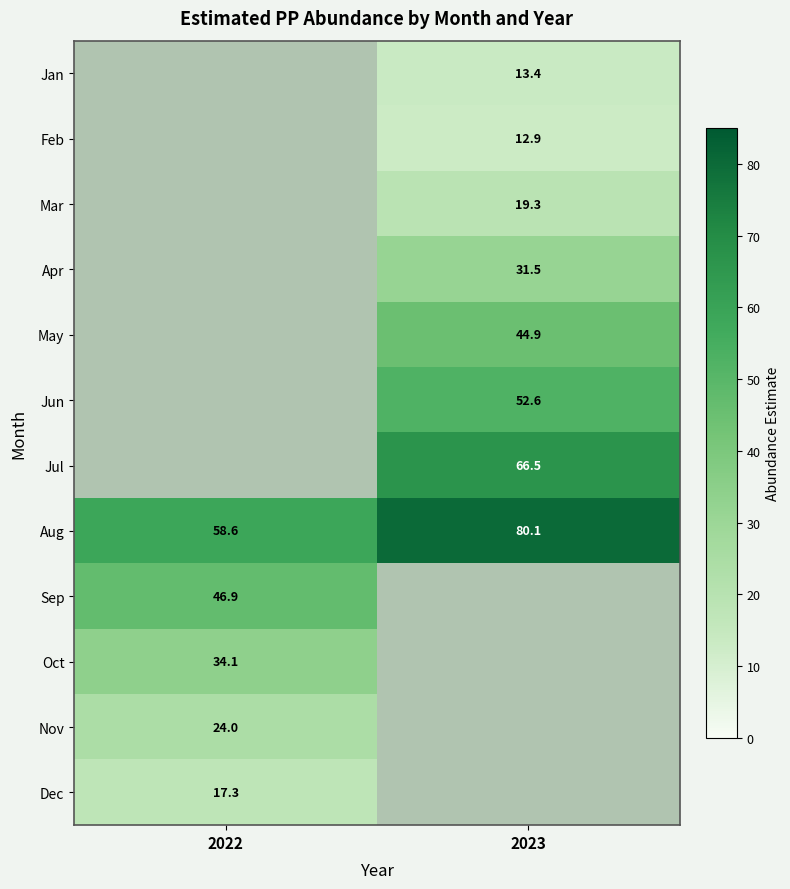

What is the greatest value displayed?

80.1